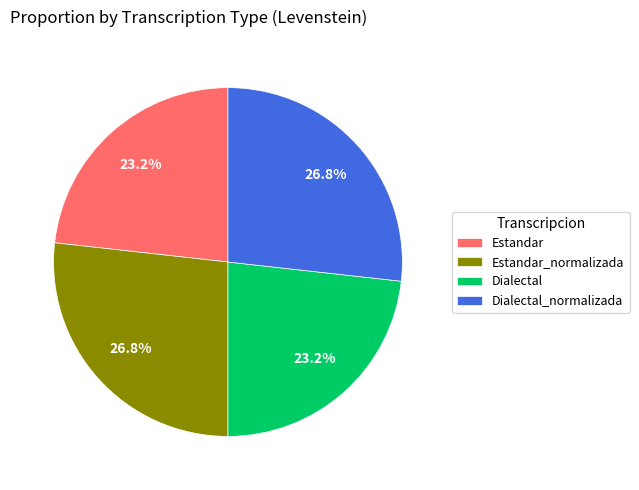

True or false: Dialectal accounts for 23% of the total.

True